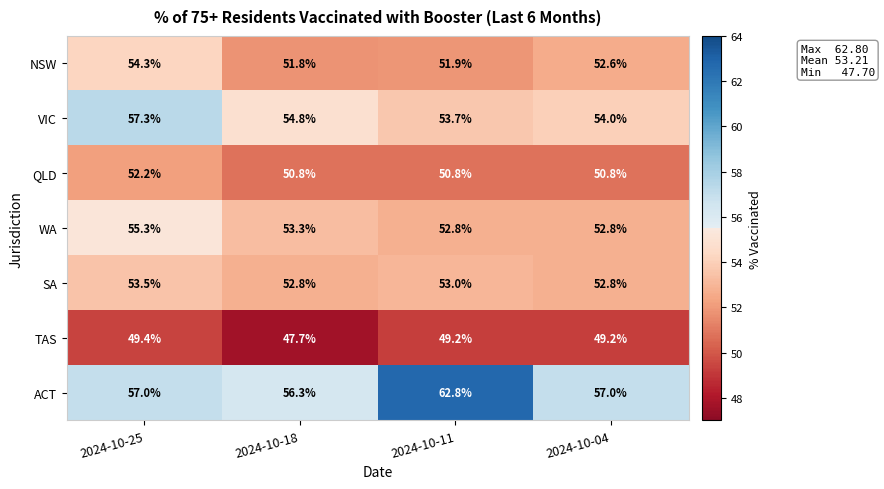

The value of TAS at 2024-10-04 is 11.7. True or false?

False